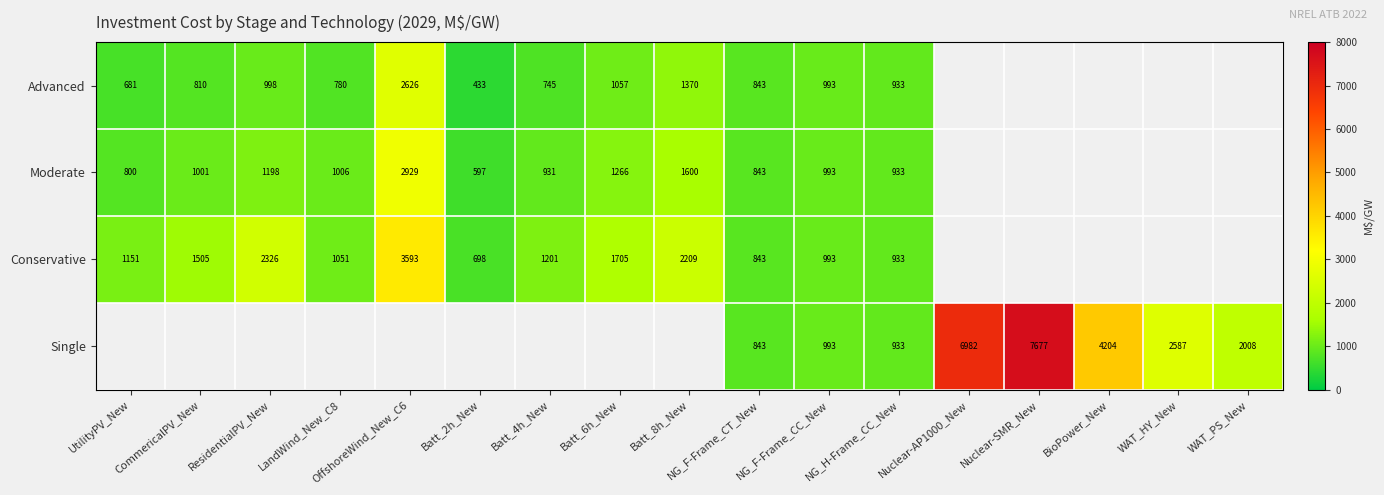

Is the value of Moderate at NG_H-Frame_CC_New greater than the value of Advanced at Batt_2h_New?

Yes